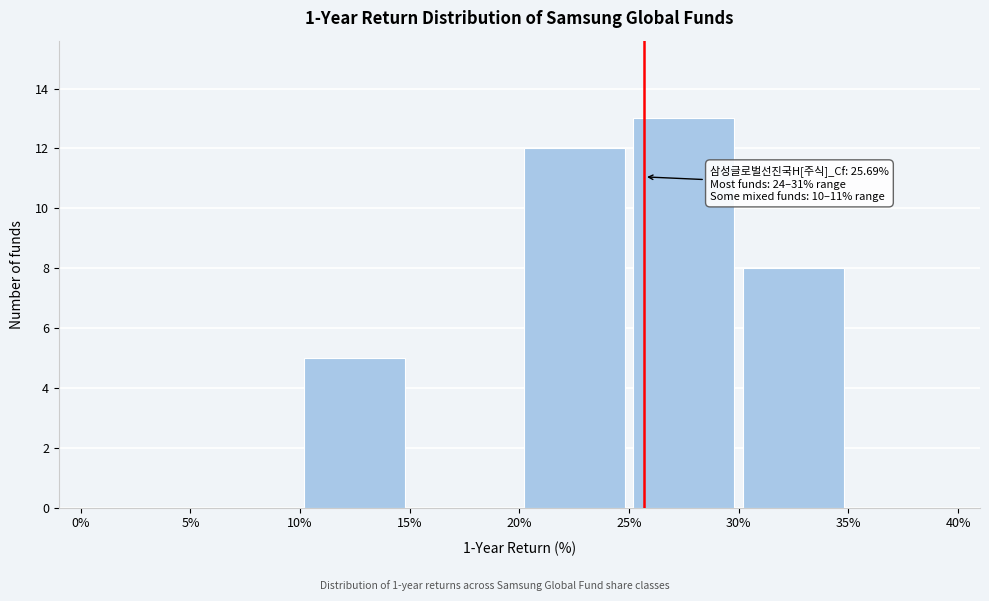

Which range on the x-axis has the tallest bar?

25% to 30%